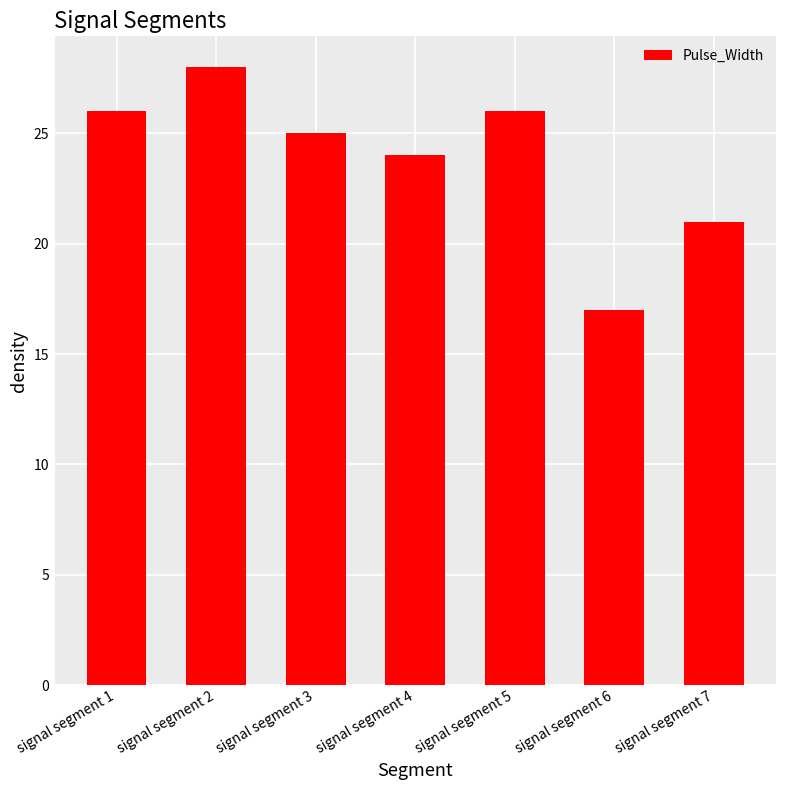

True or false: the data shows 26 at signal segment 1.

True